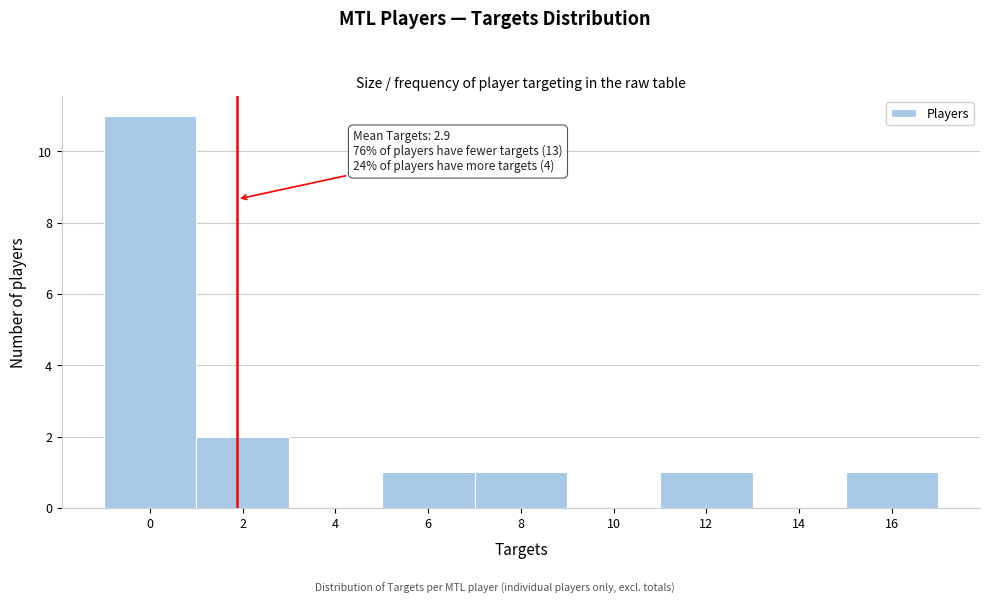

Reading left to right, list all the values displayed in this chart.

0=11	2=2	4=0	6=1	8=1	10=0	12=1	14=0	16=1